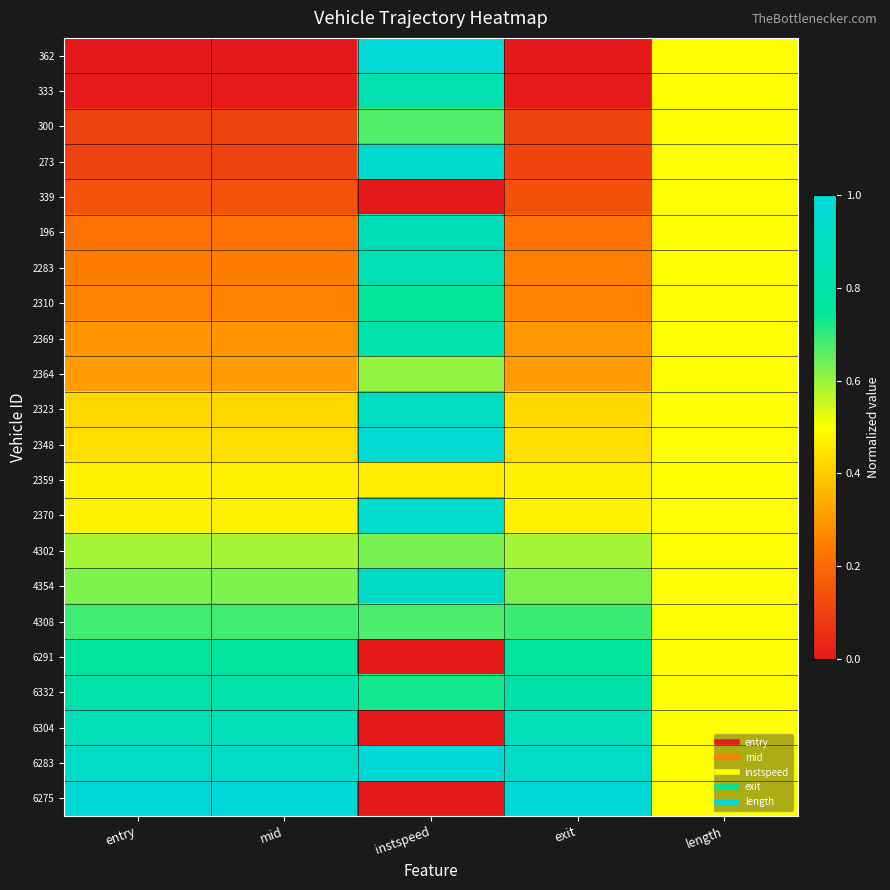

Between instspeed and exit, which is larger?

instspeed